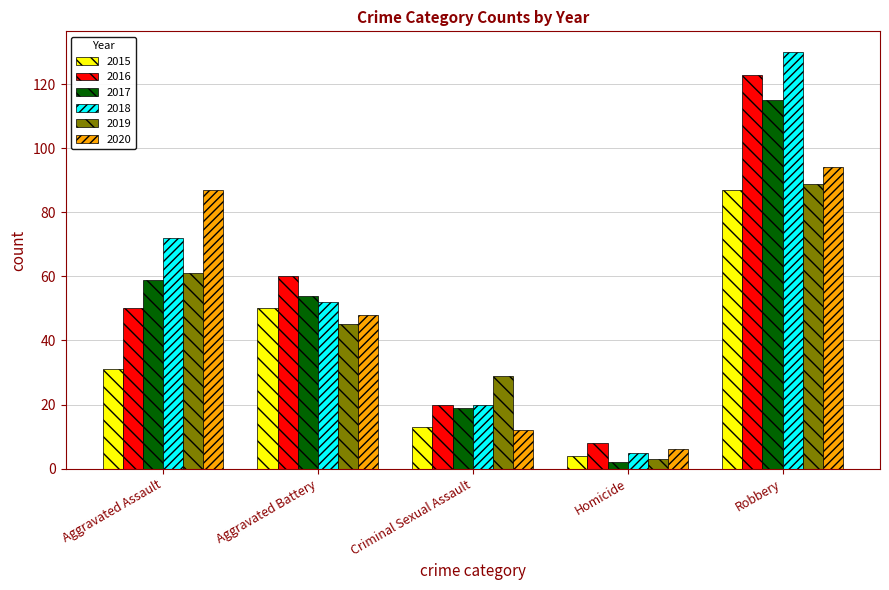

Is it true that 2017 equals 54 at Aggravated Battery?

True